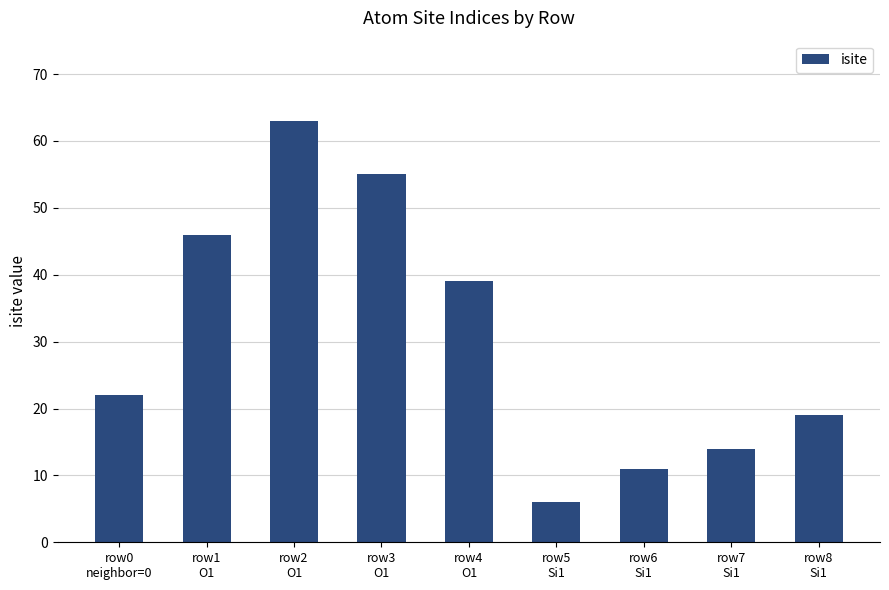

Read the value at row5
Si1, to the nearest 5.

5